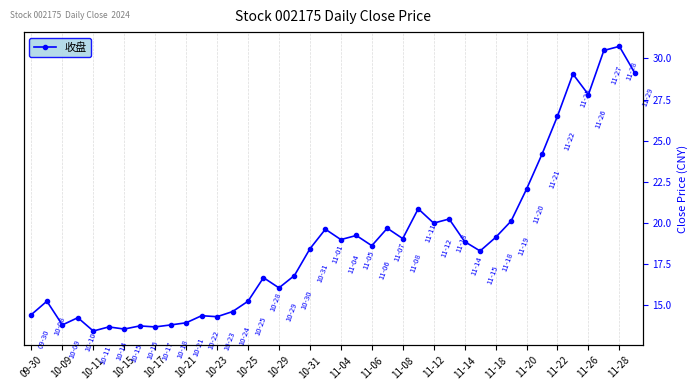

What is the difference between the maximum and second lowest values?

17.2